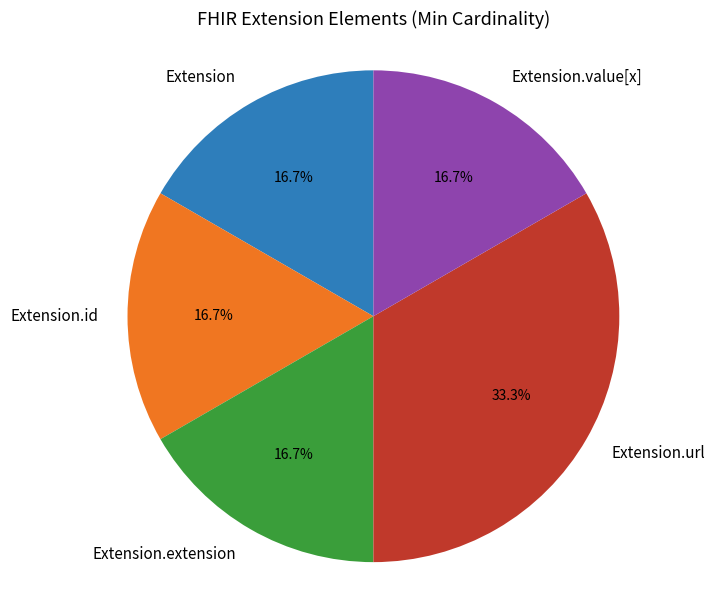

Is there a majority slice in this chart?

No